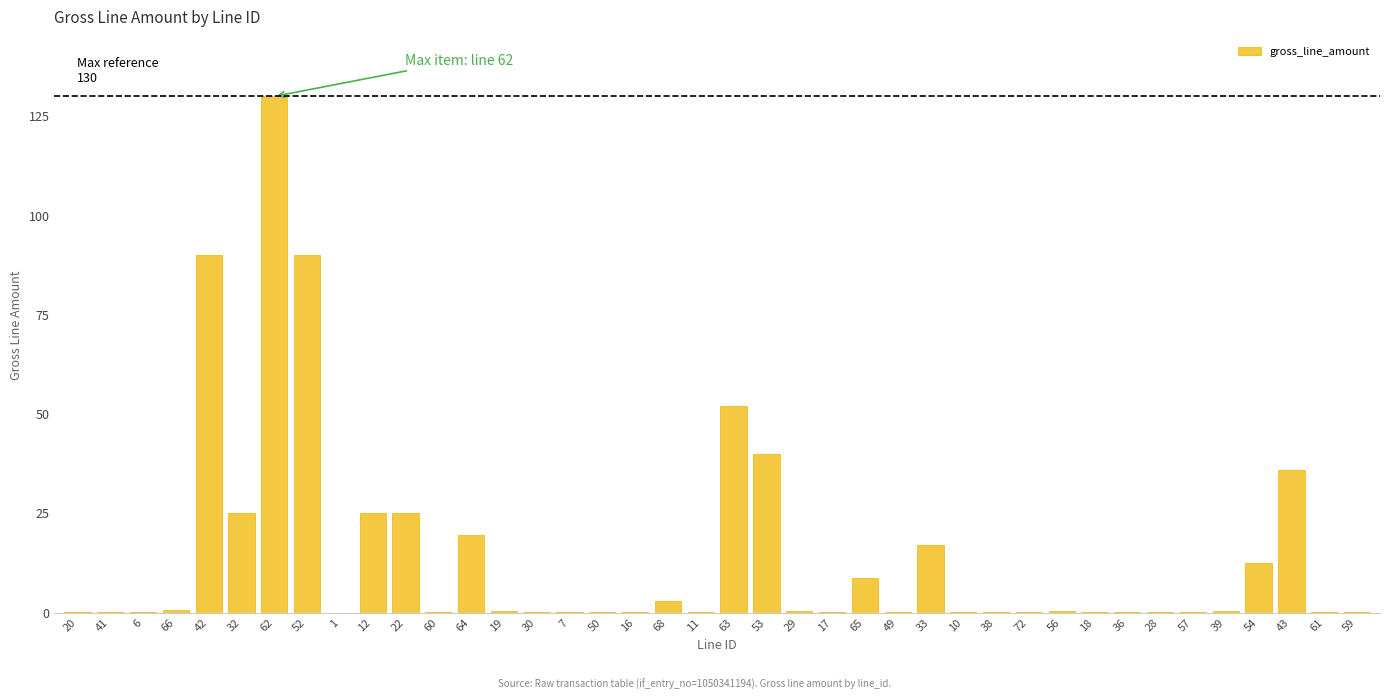

Is it true that the value at 33 is 17.0?

True